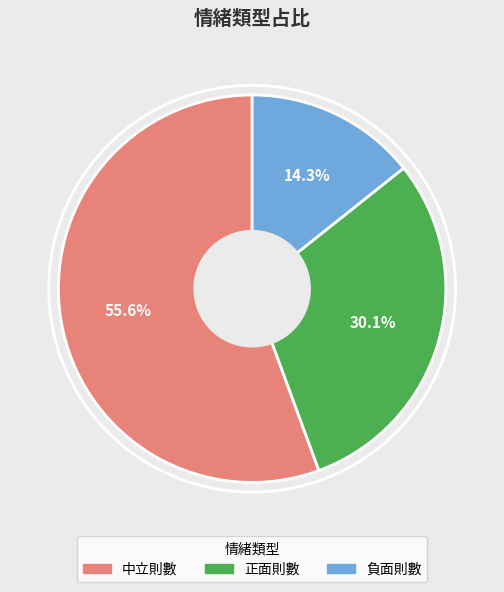

Which has a higher value, 正面則數 or 負面則數?

正面則數